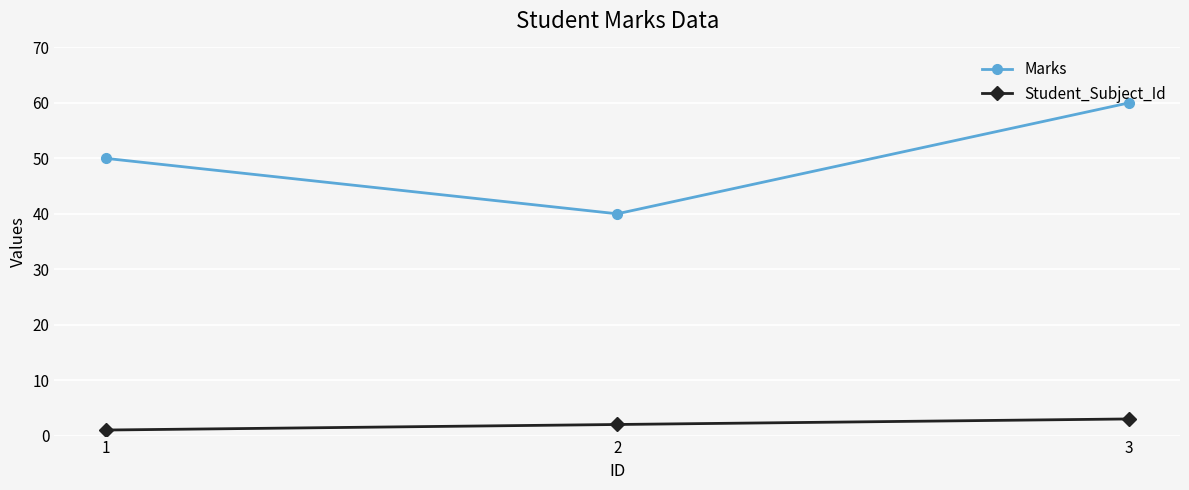

Is it true that Marks equals 60 at 3?

True